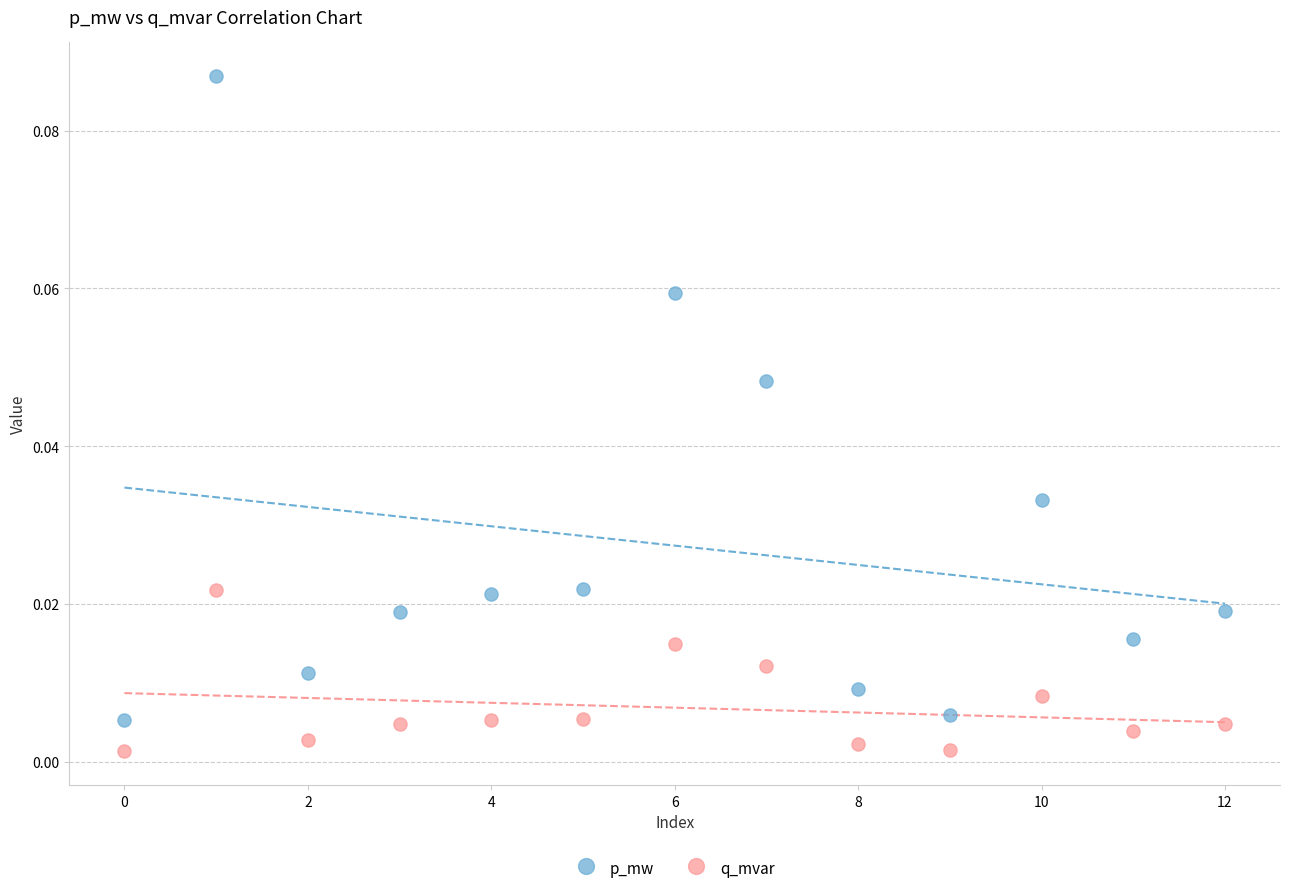

Which series has the widest spread of Y values?

p_mw